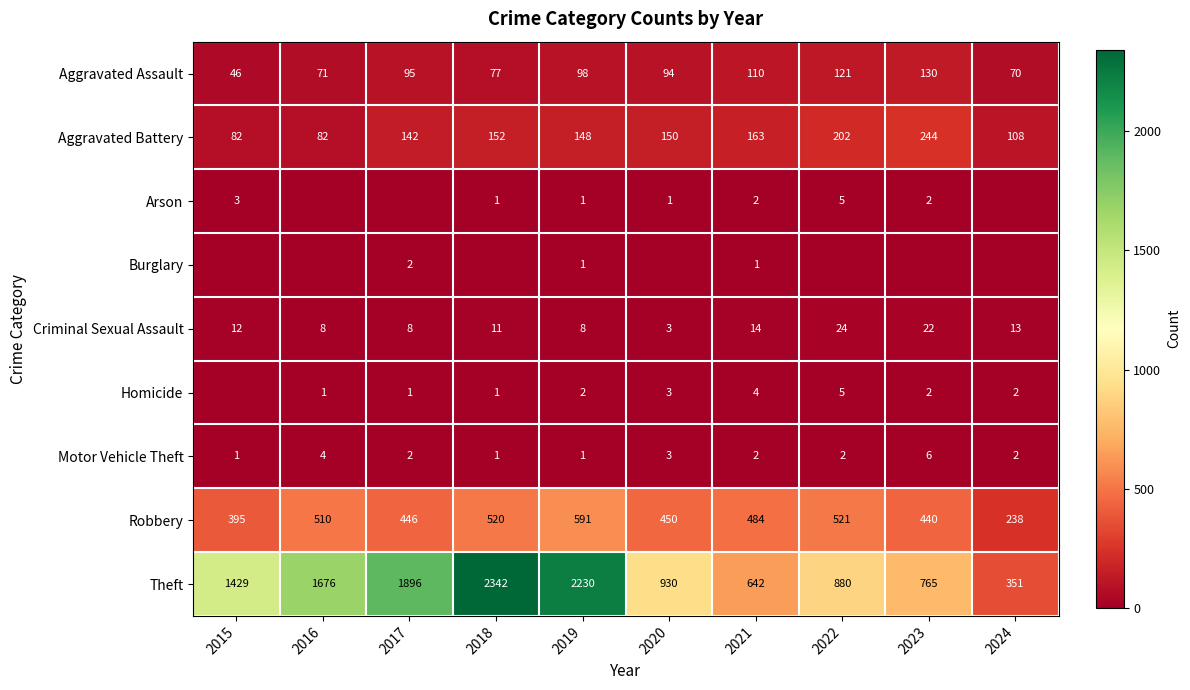

Rank the categories by Robbery value from highest to lowest.

2019, 2022, 2018, 2016, 2021, 2020, 2017, 2023, 2015, 2024